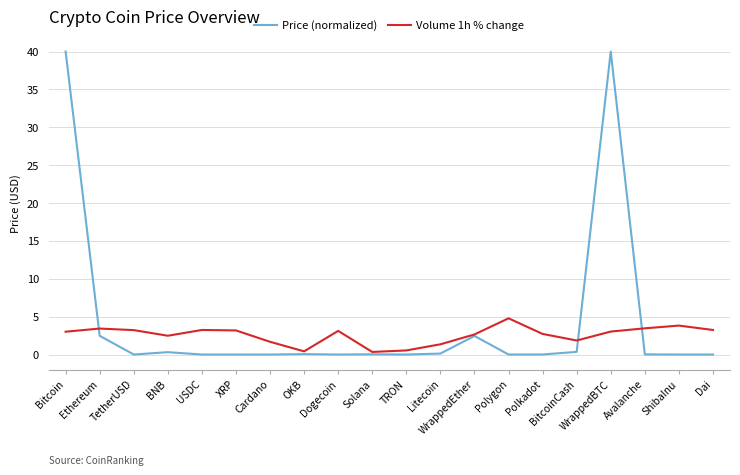

How many categories are shown in the chart?

20